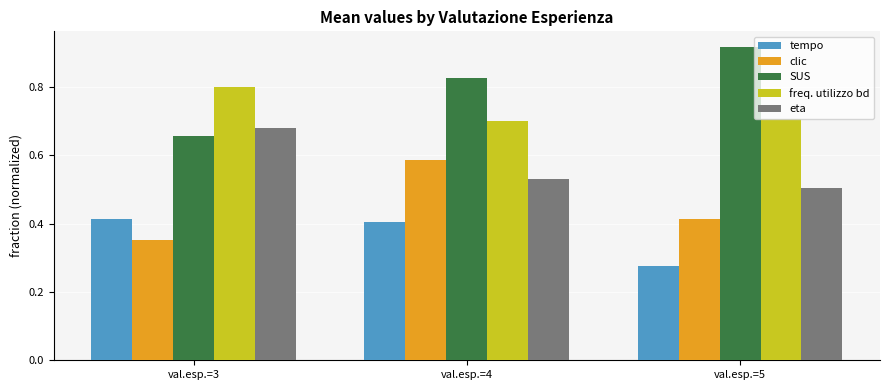

Which series has the largest range (max minus min)?

SUS